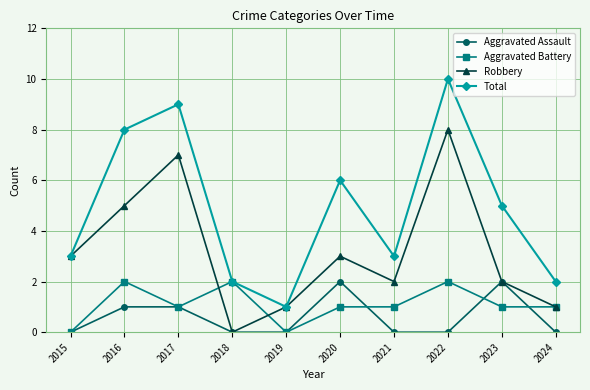

What is the difference between the maximum and minimum values in the Aggravated Assault series?

2